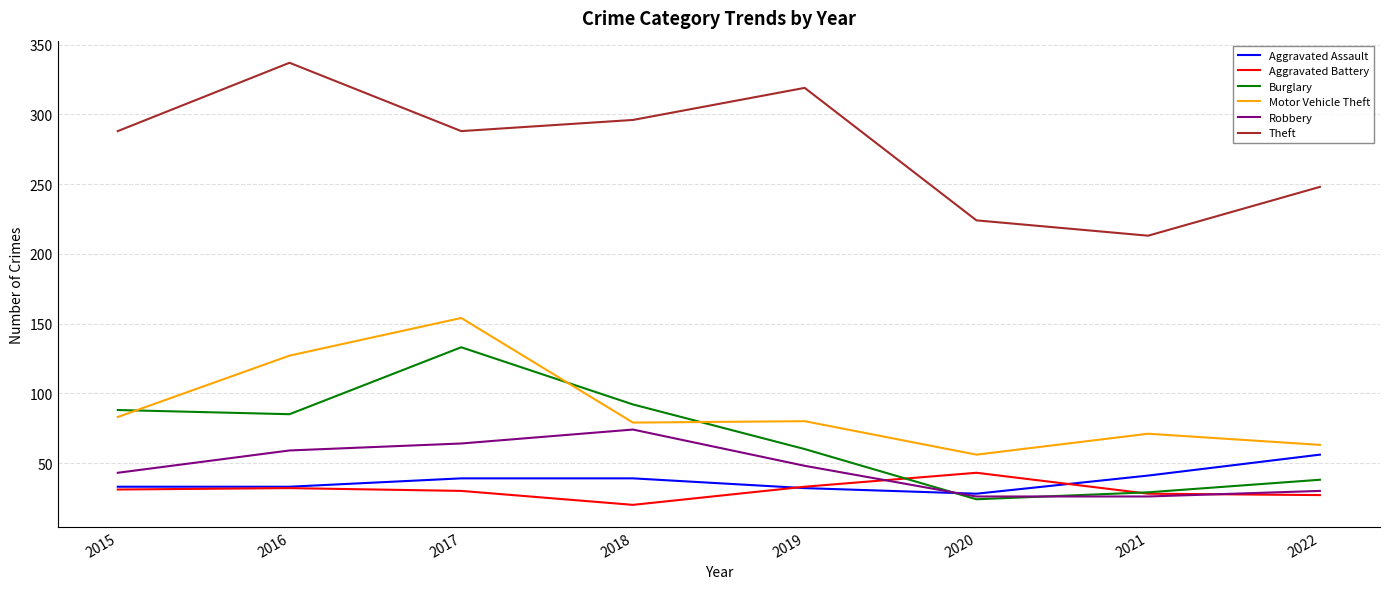

What is the total value across all series at 2021?

408